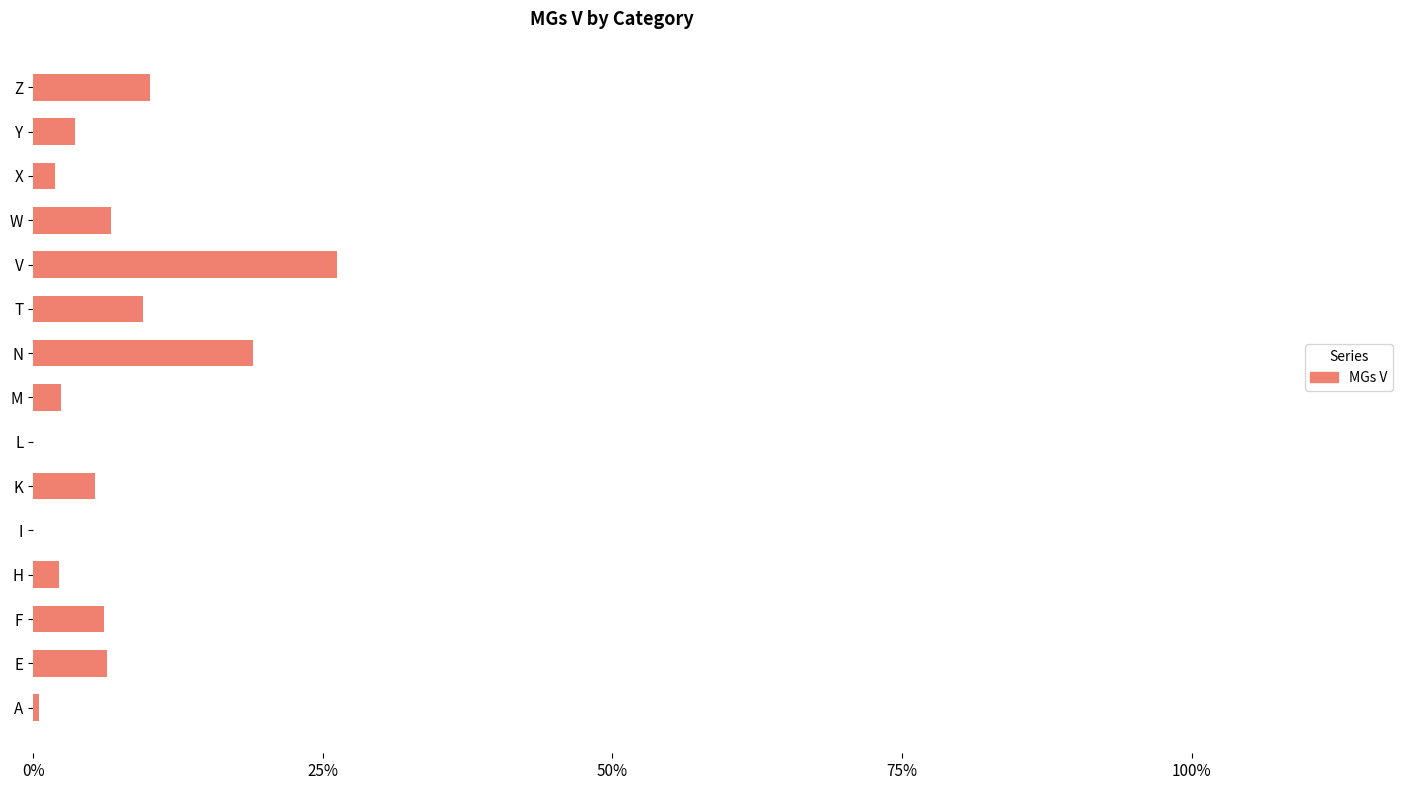

The chart shows a value of 6.4 at E. True or false?

True